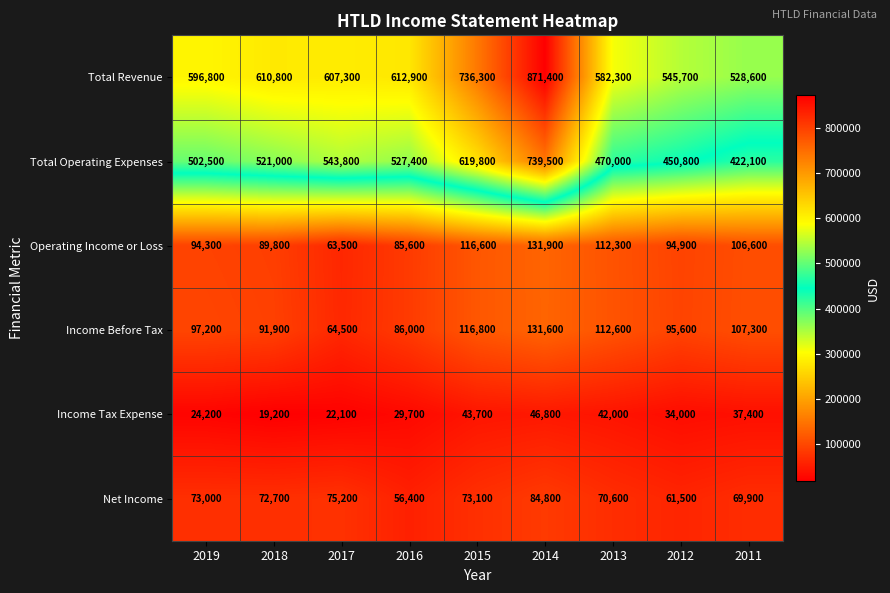

What is the difference between the Net Income values at 2015 and 2013?

2500